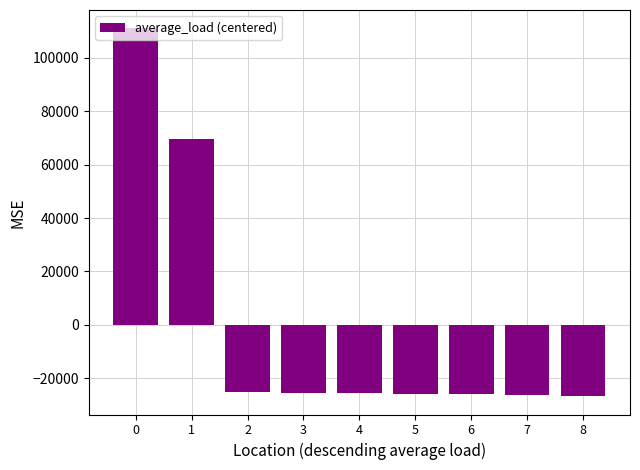

How many data points does each series have?

9